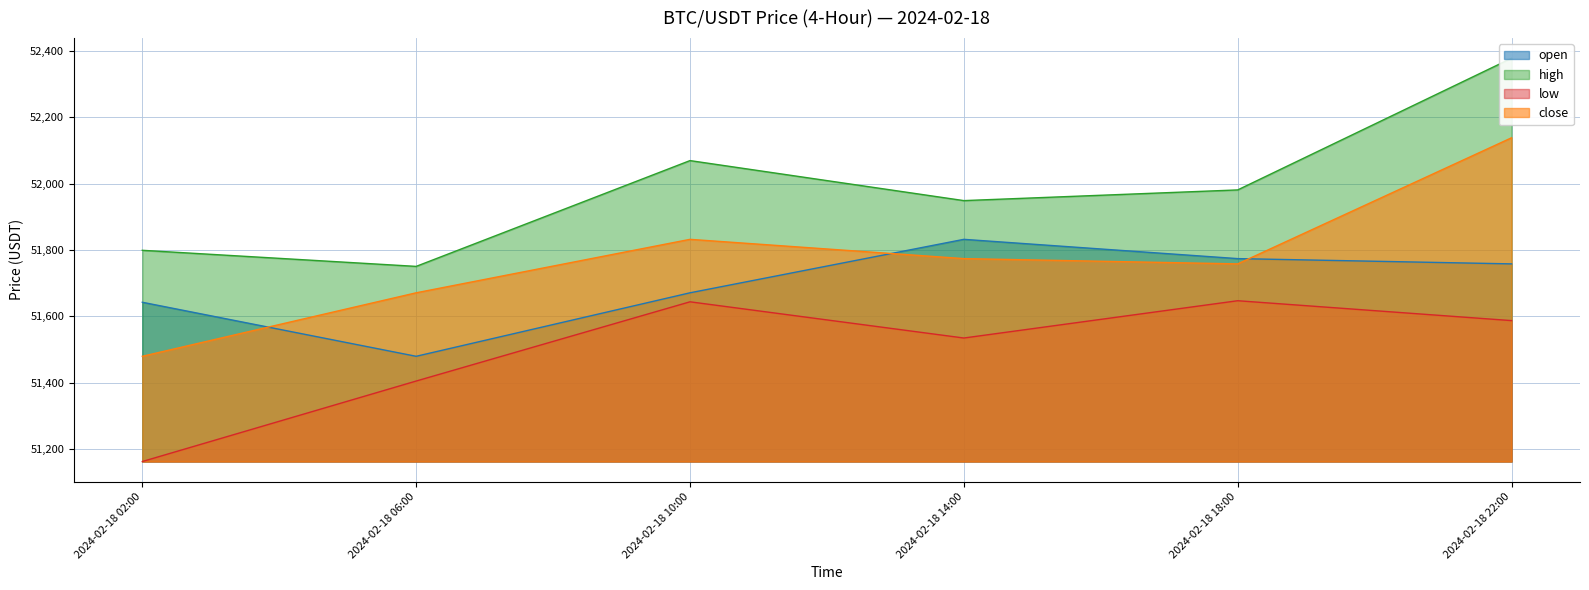

What is the difference between the highest and lowest values at 2024-02-18 06:00?

345.1